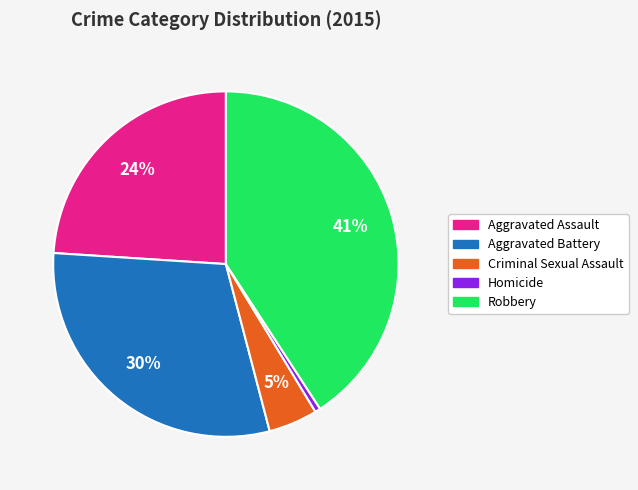

Which slice is the largest?

Robbery